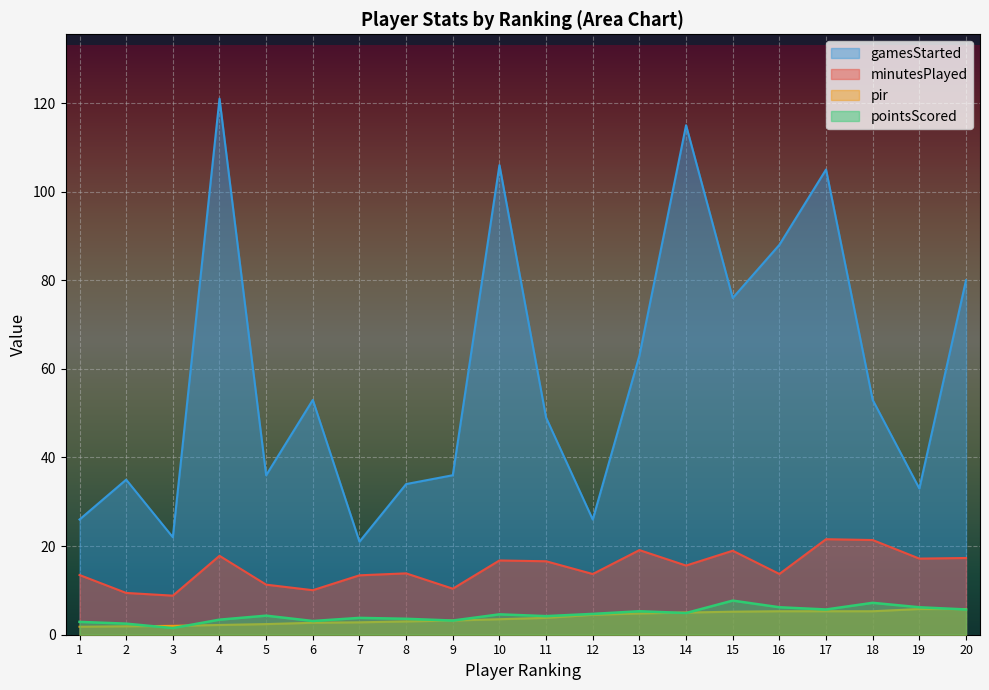

Reading left to right, list all the values displayed in this chart.

minutesPlayed: 13.5	9.4	8.8	17.8	11.3	10.1	13.4	13.8	10.4	16.8	16.6	13.7	19.1	15.6	19.0	13.7	21.6	21.4	17.2	17.3
pointsScored: 2.9	2.5	1.5	3.4	4.3	3.1	3.8	3.6	3.2	4.6	4.2	4.7	5.3	4.9	7.7	6.2	5.7	7.2	6.2	5.7
pir: 1.8	1.9	2.0	2.2	2.4	2.7	2.8	3.0	3.2	3.5	3.8	4.5	4.8	5.0	5.2	5.3	5.3	5.3	5.8	5.8
gamesStarted: 26.0	35.0	22.0	121.0	36.0	53.0	21.0	34.0	36.0	106.0	49.0	26.0	63.0	115.0	76.0	88.0	105.0	53.0	33.0	80.0